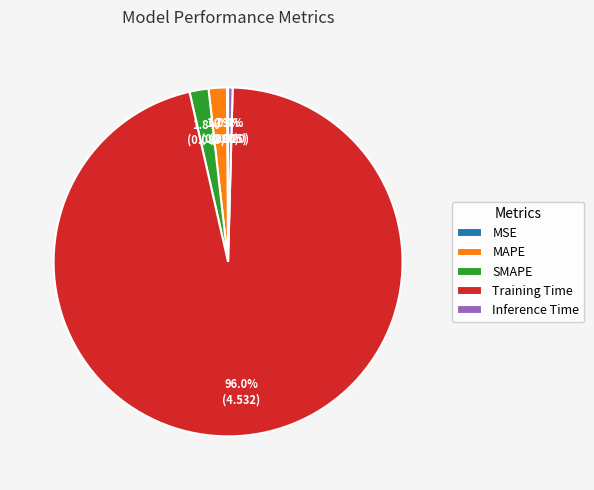

Between Inference Time and SMAPE, which is larger?

SMAPE